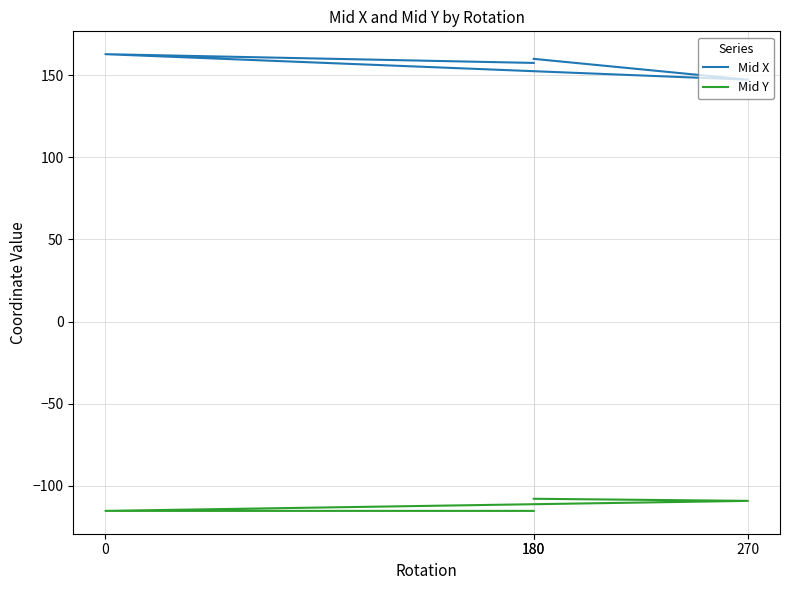

True or false: Mid X has more than 1 points higher than both neighbors.

False